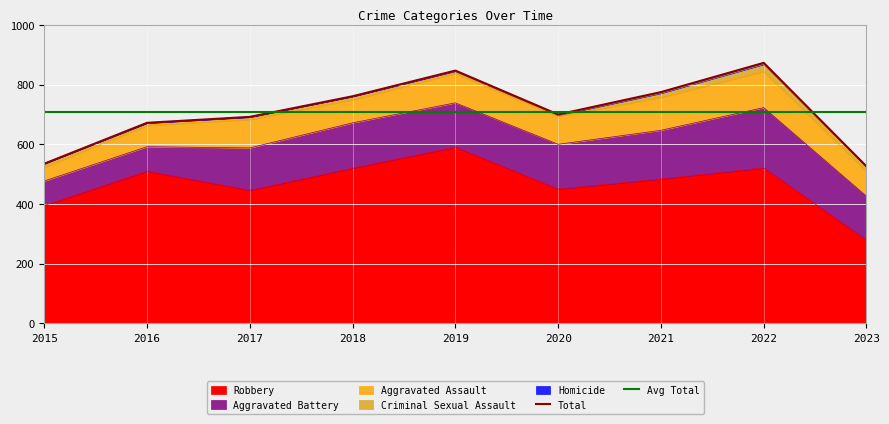

Which label corresponds to the largest value in the chart?

2022